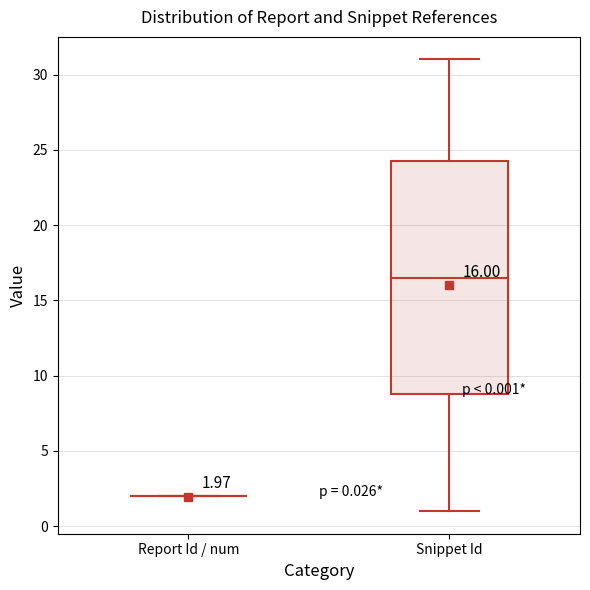

Comparing the boxes themselves (not the whiskers), which one is the tallest?

Snippet Id